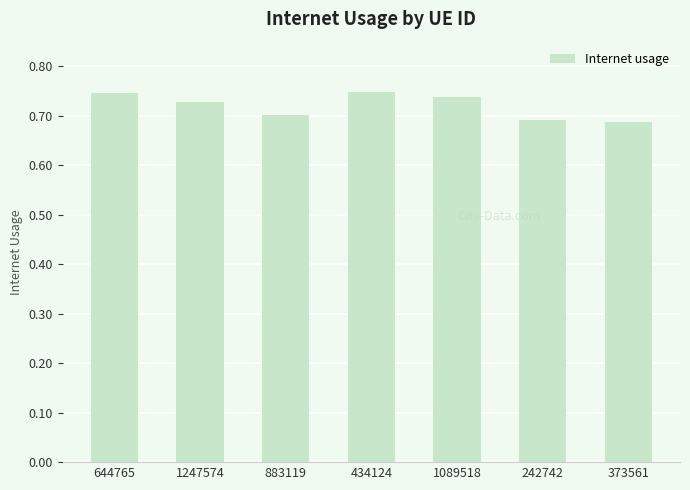

What is the sum of all values?

5.0